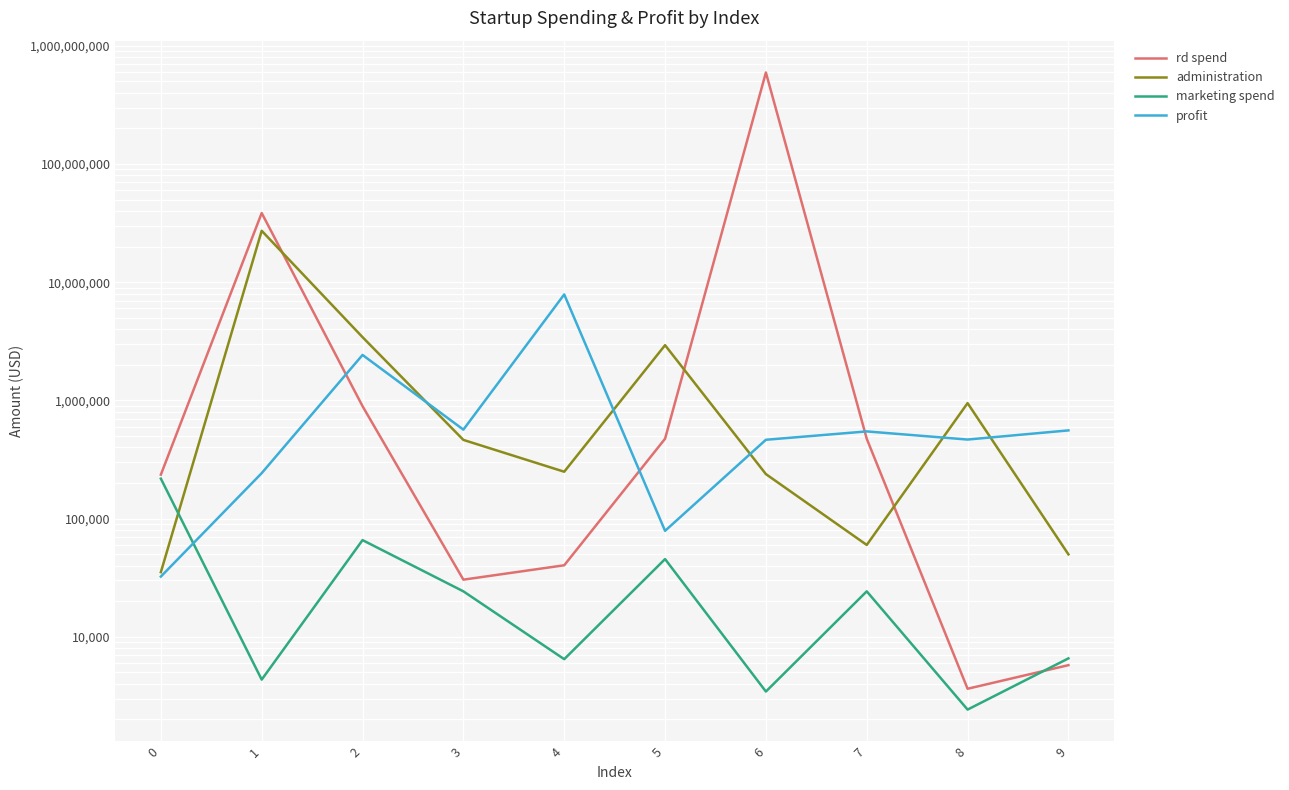

What is the greatest value displayed?

594348343